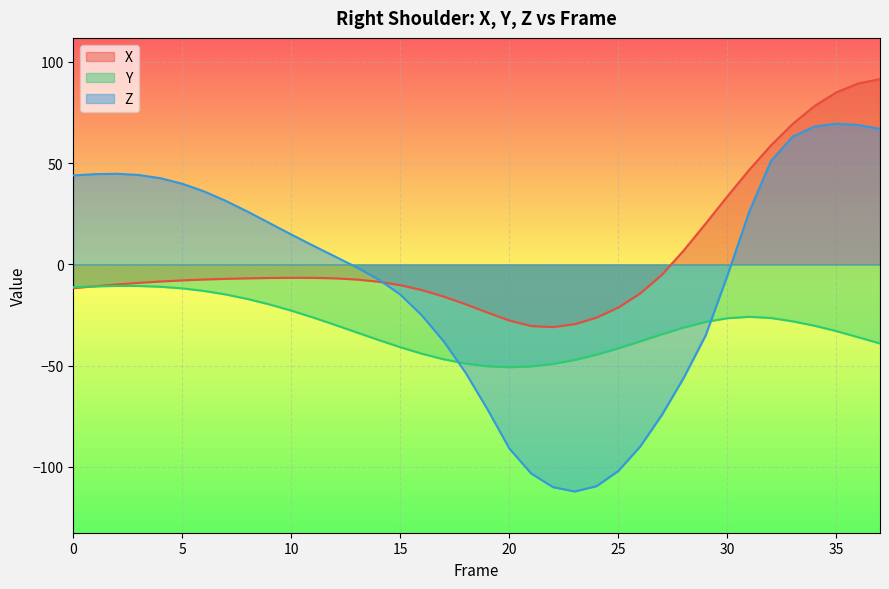

What is the total value across all series at 37?

119.5